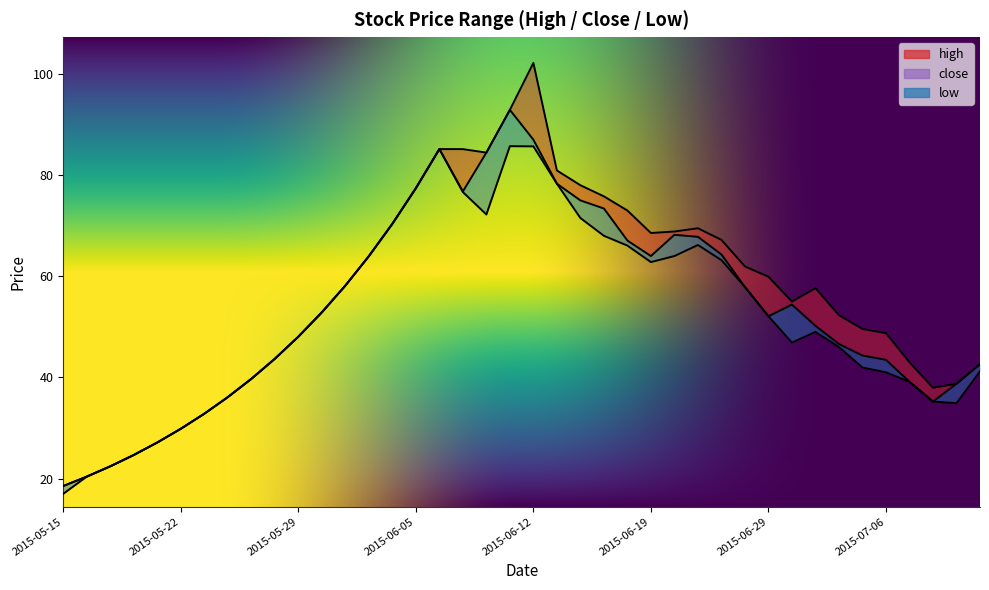

What is the difference between the maximum and second lowest values in the low series?

65.3